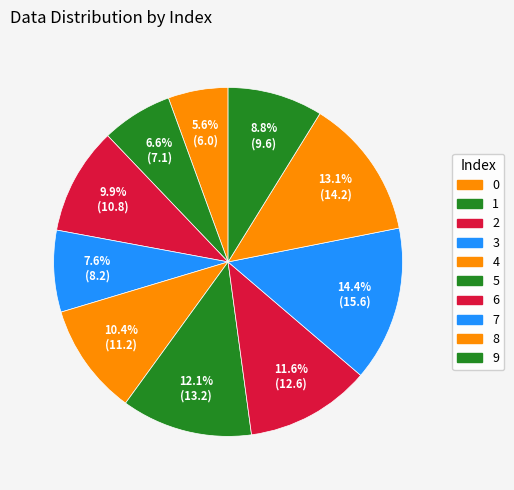

To the nearest percent, what is the difference between the 8 and 4 slice percentages?

3%